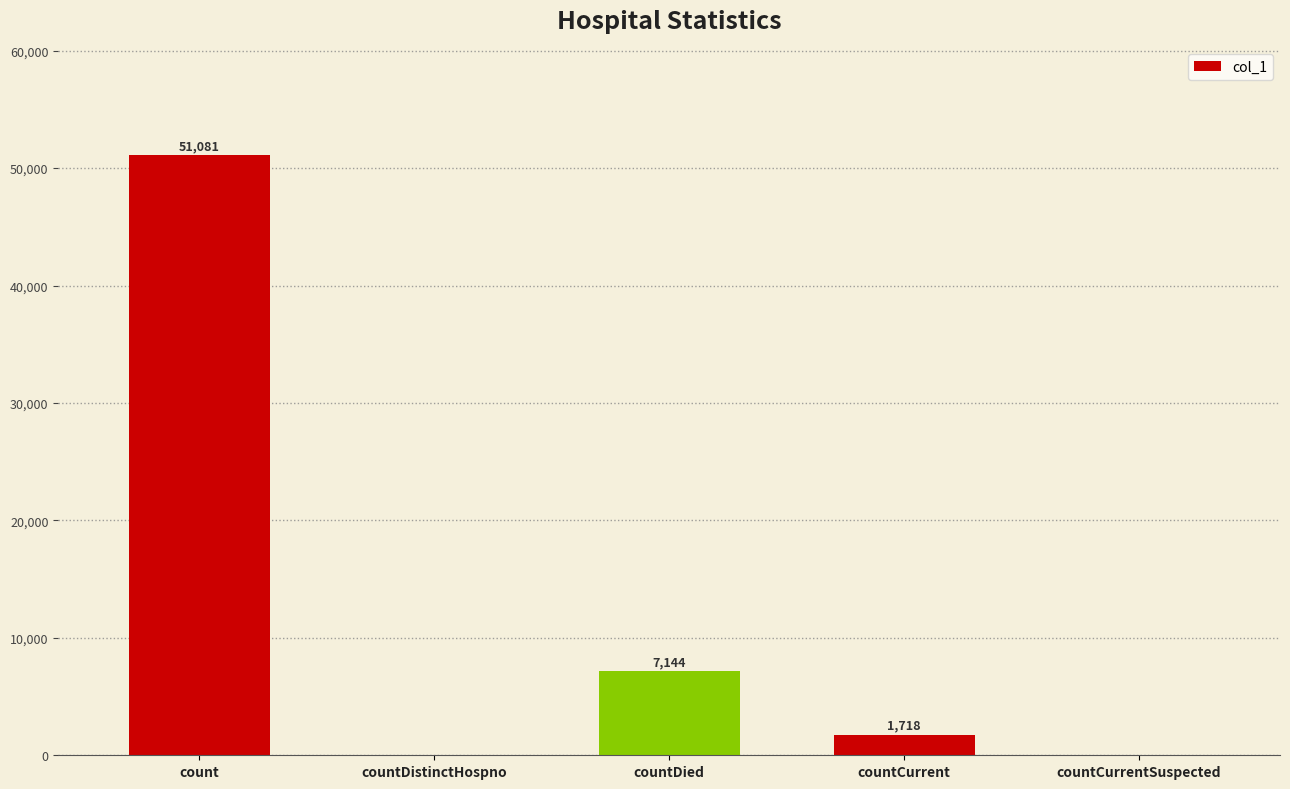

At which label does the data first exceed 1718?

count